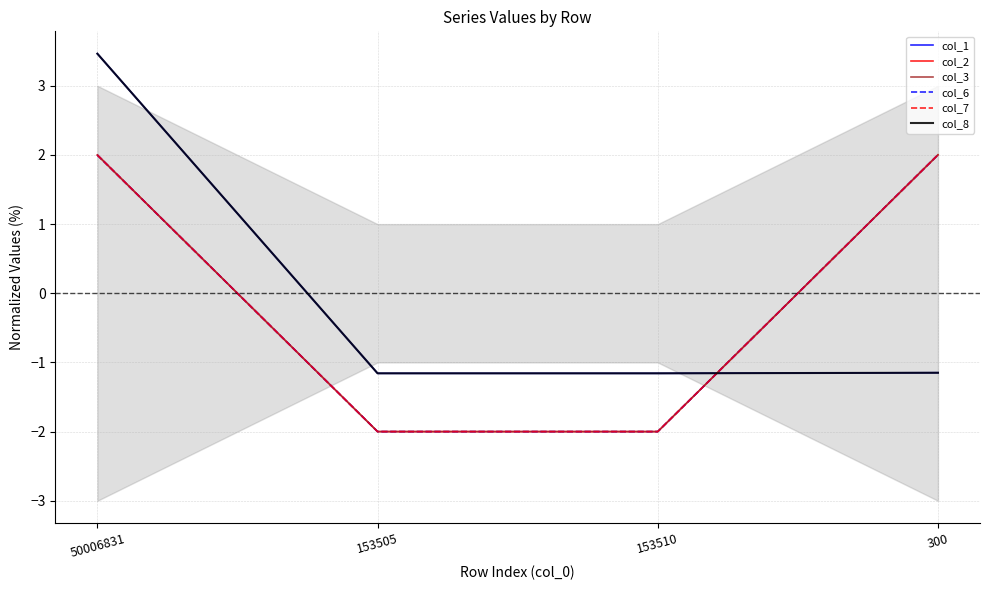

Which series has the widest spread of values?

col_1